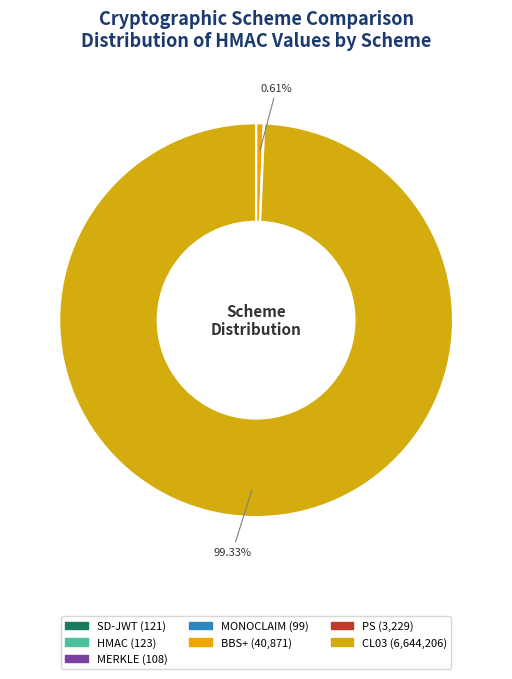

The PS slice represents 11% of the pie. True or false?

False